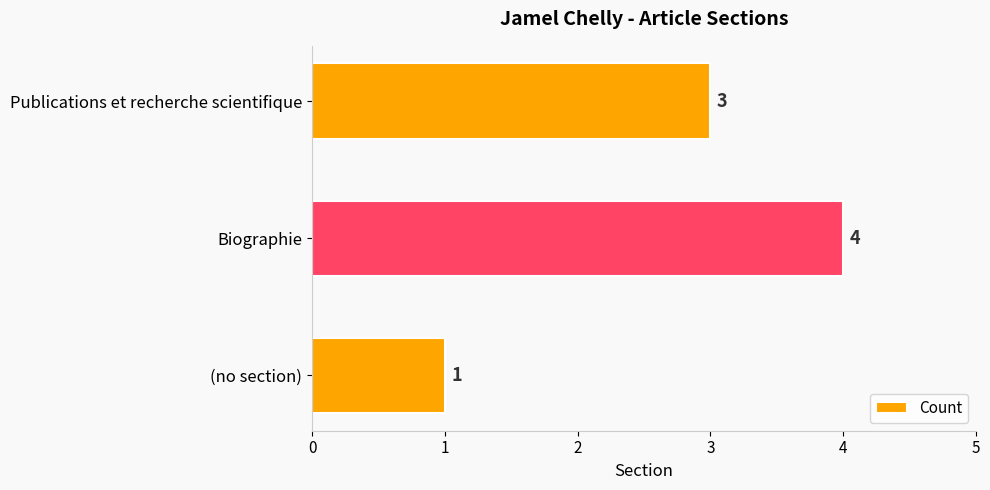

List the labels in order of value, largest first.

Biographie, Publications et recherche scientifique, (no section)